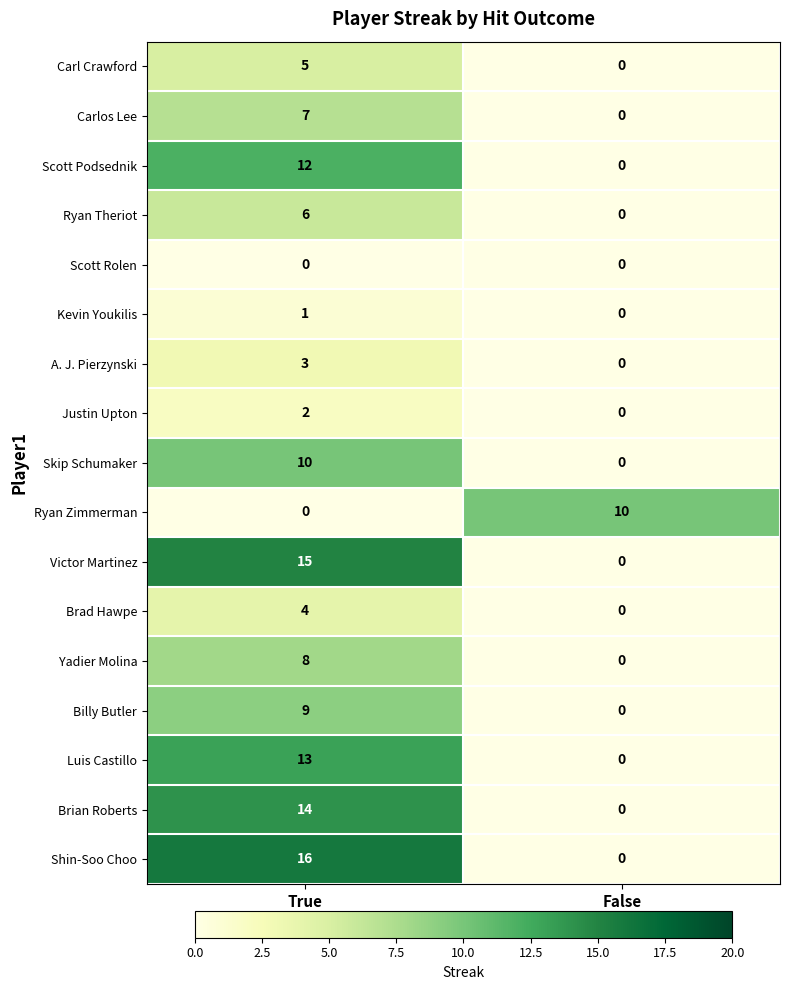

What is the difference between the Ryan Zimmerman values at True and False?

10